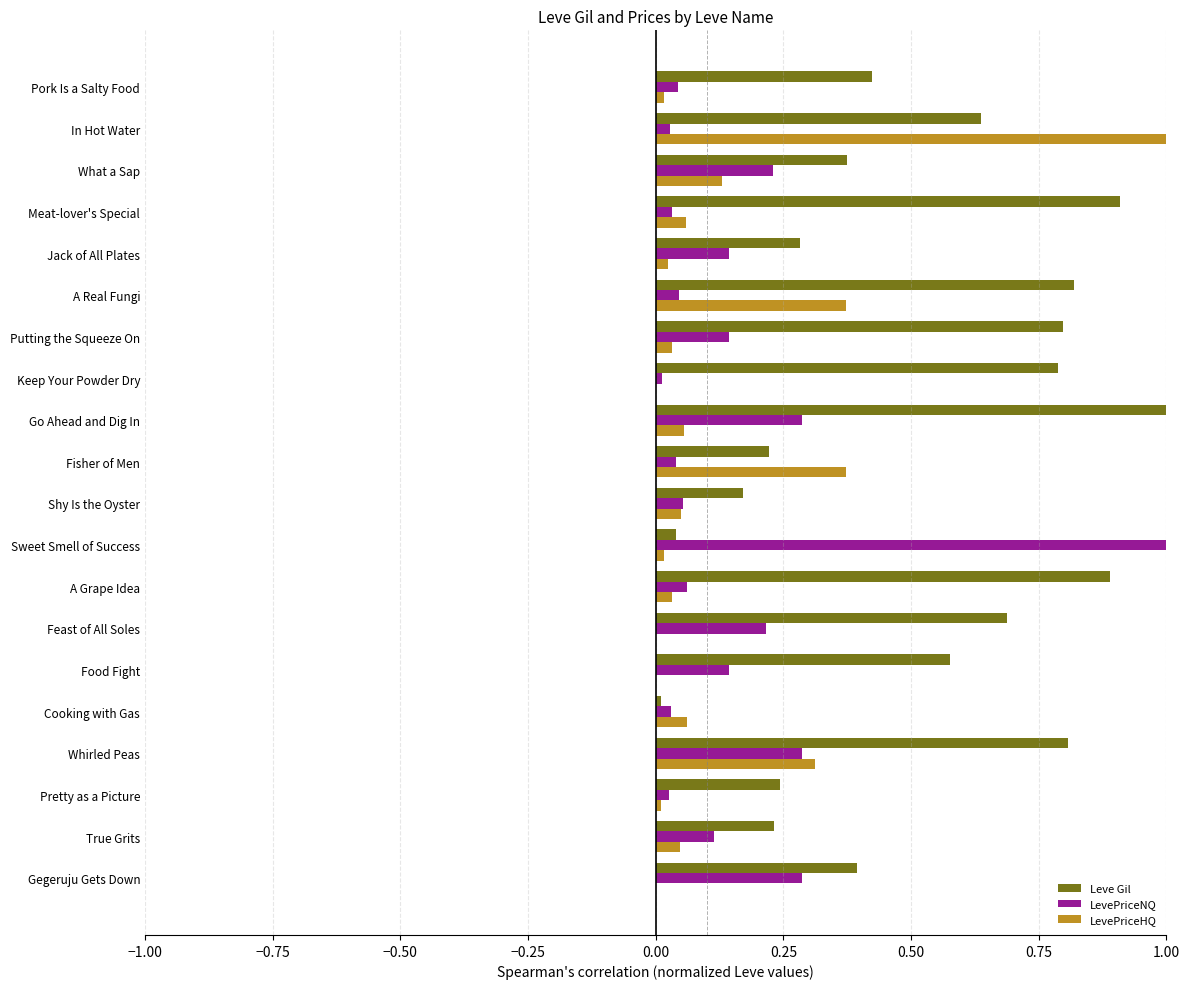

What is the sum of all LevePriceNQ values?

3.2